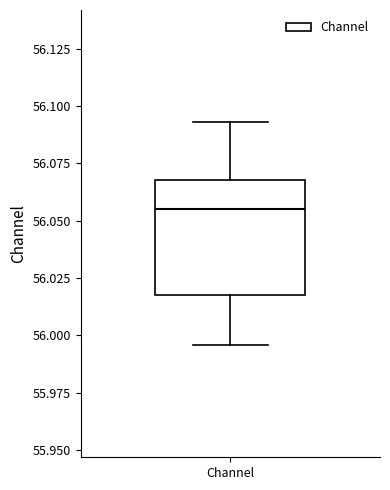

Read this box plot against the y-axis: the position of the median line, the range covered by the box, and the ends of both whiskers. The values are not printed on the chart, so give them approximately, as read against the axis.

median 56.055, box 56.020 to 56.070, whiskers 55.995 to 56.095